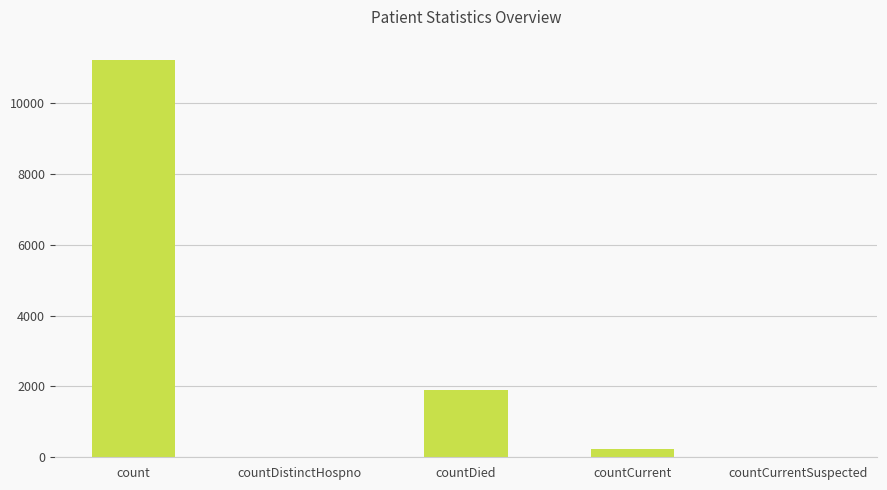

What is the average value?

2676